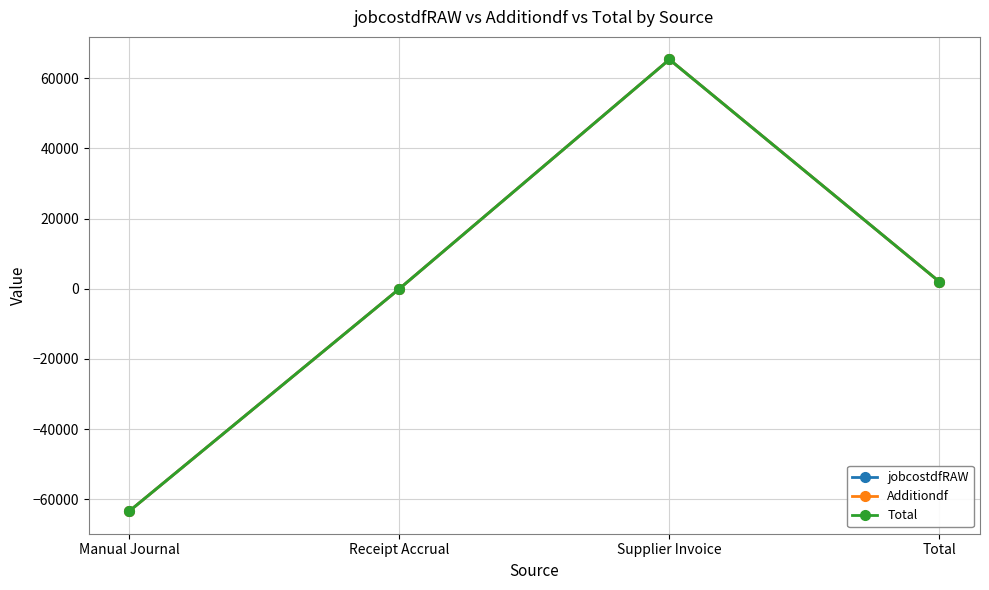

Is this an area chart (filled region under the line)?

No